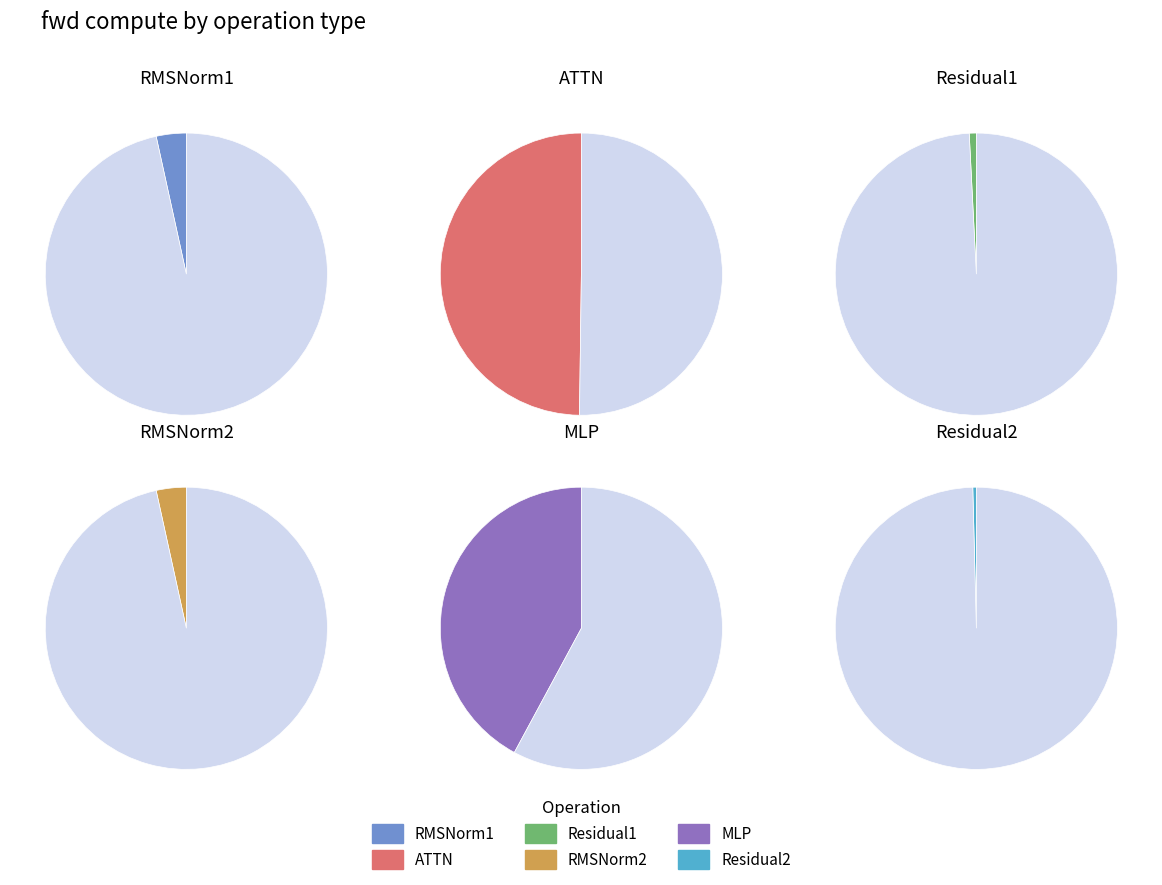

Is the sum of Residual1 and RMSNorm2 greater than half?

No